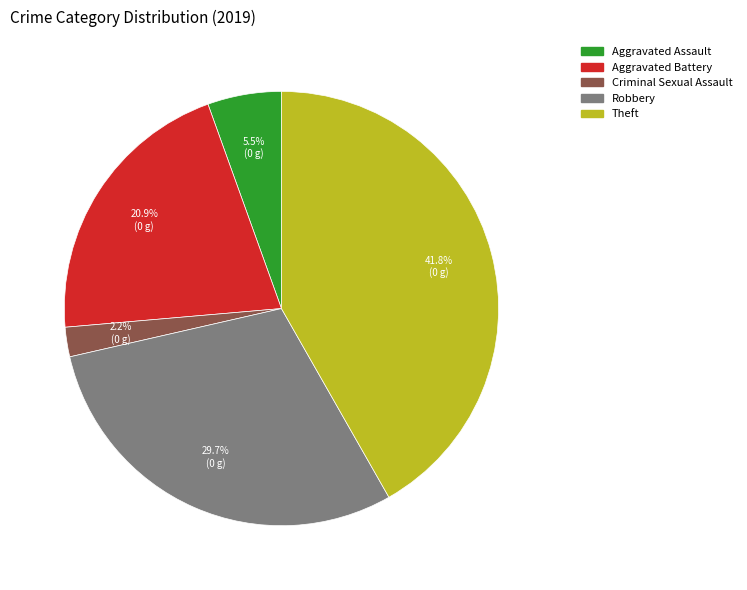

Is there a majority slice in this chart?

No